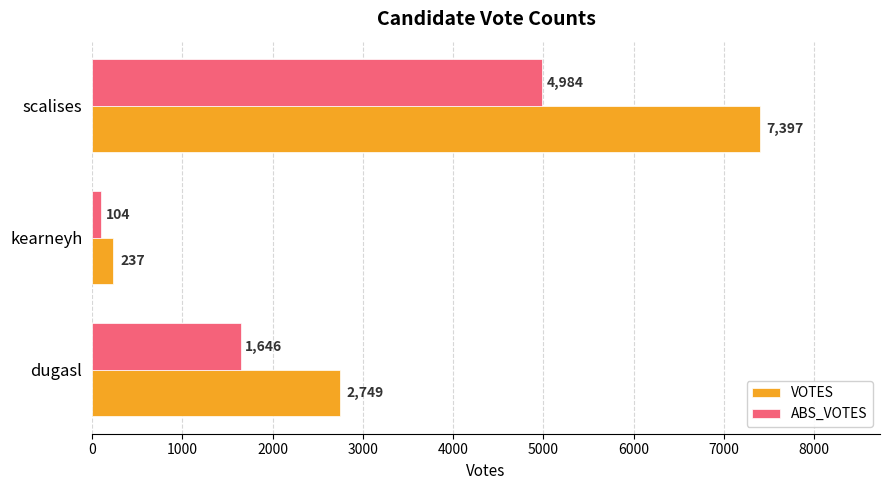

What is the spread (max minus min) of values at dugasl?

1103